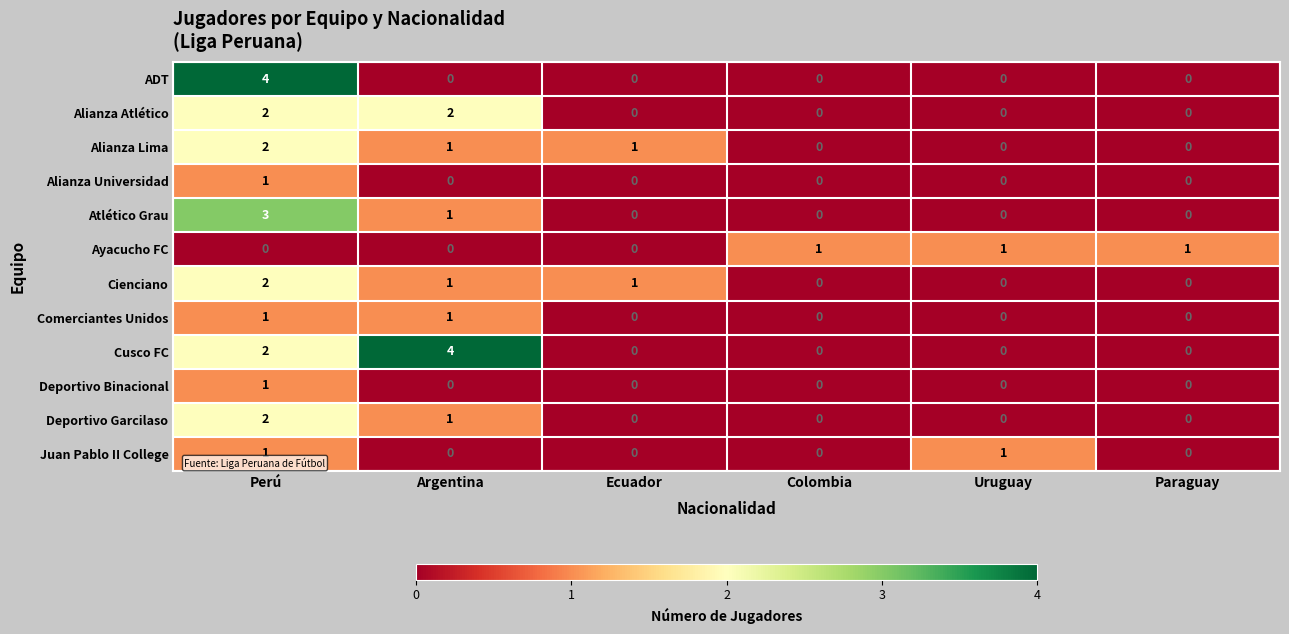

Which series has the largest total across all categories?

Cusco FC